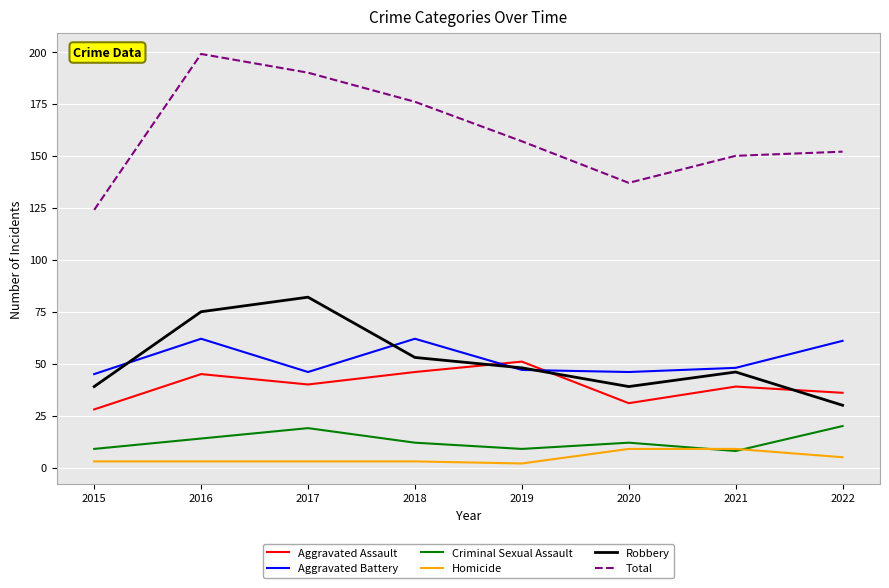

True or false: Homicide and Aggravated Assault intersect in this chart.

False